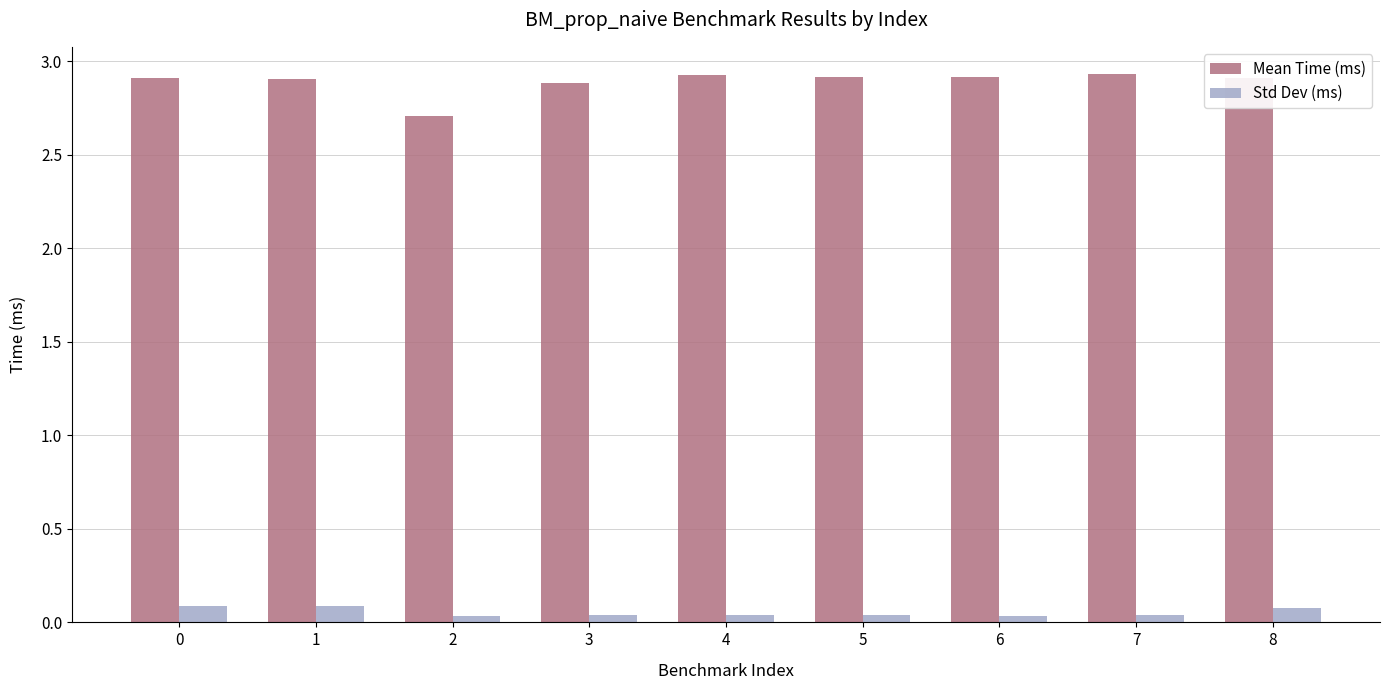

The Mean Time (ms) series shows 1.9 at 7. True or false?

False